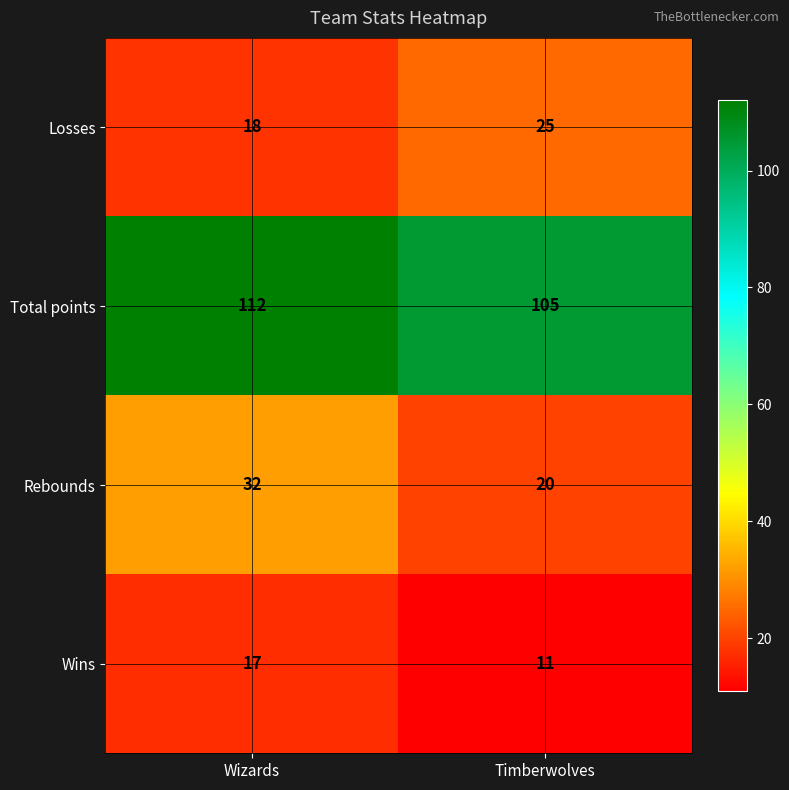

What is the greatest value displayed?

112